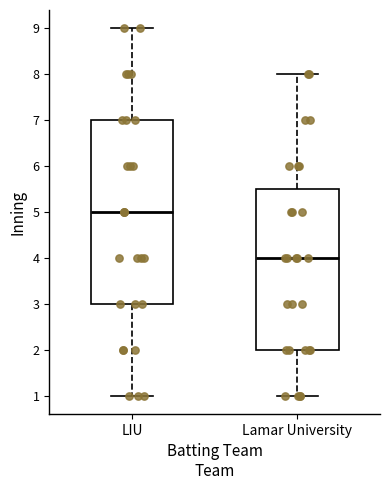

Where does the upper whisker of the box for LIU end on the y-axis? The values are not printed on the chart, so give them approximately, as read against the axis.

9.0